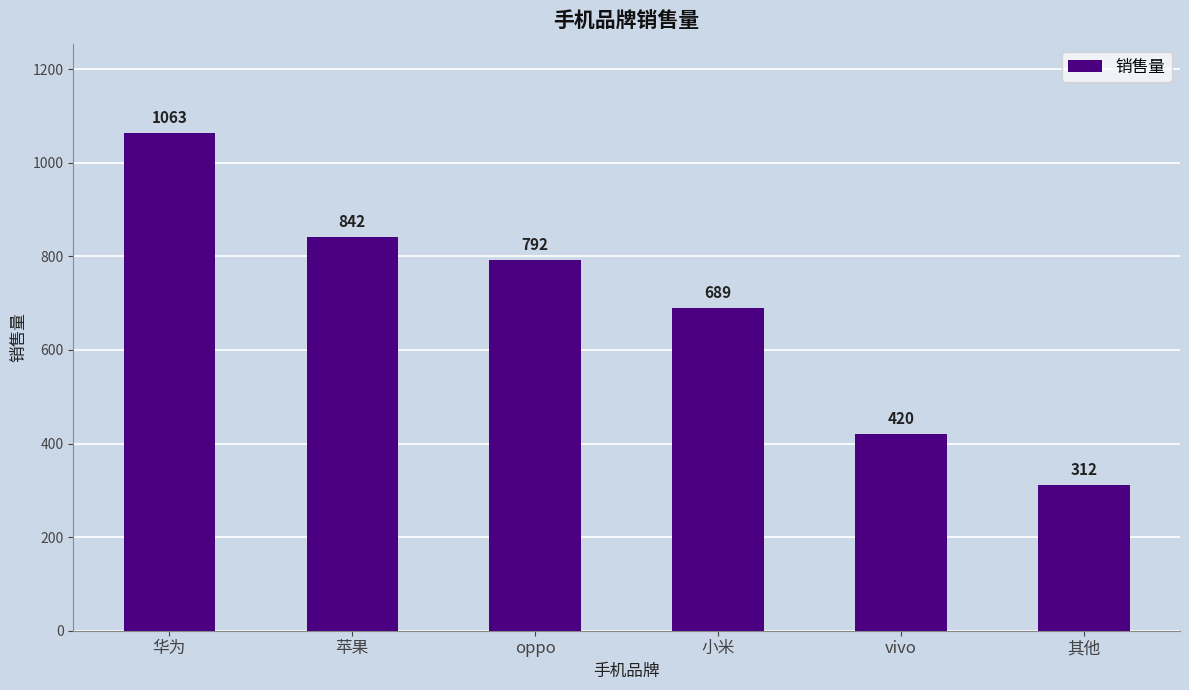

Which has a higher value, oppo or 华为?

华为